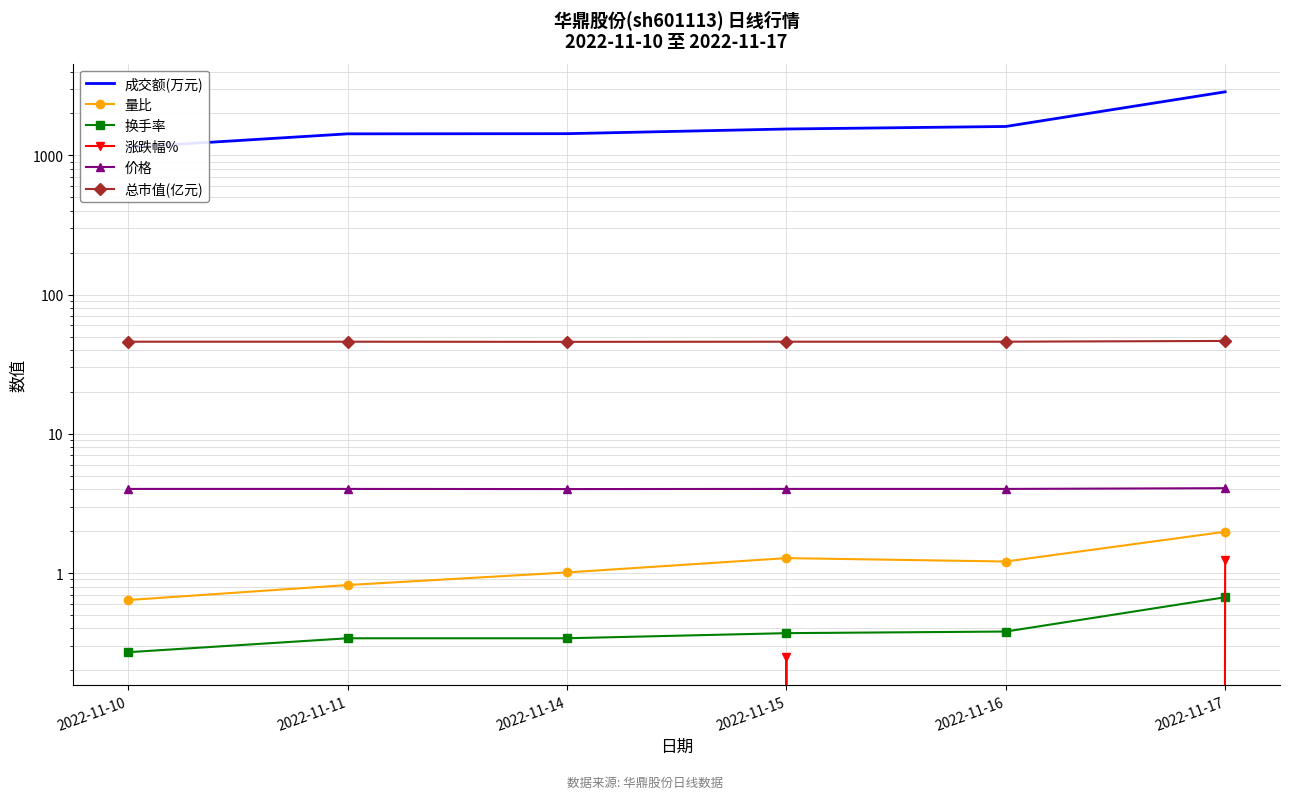

At how many categories does at least one series exceed 1132?

6